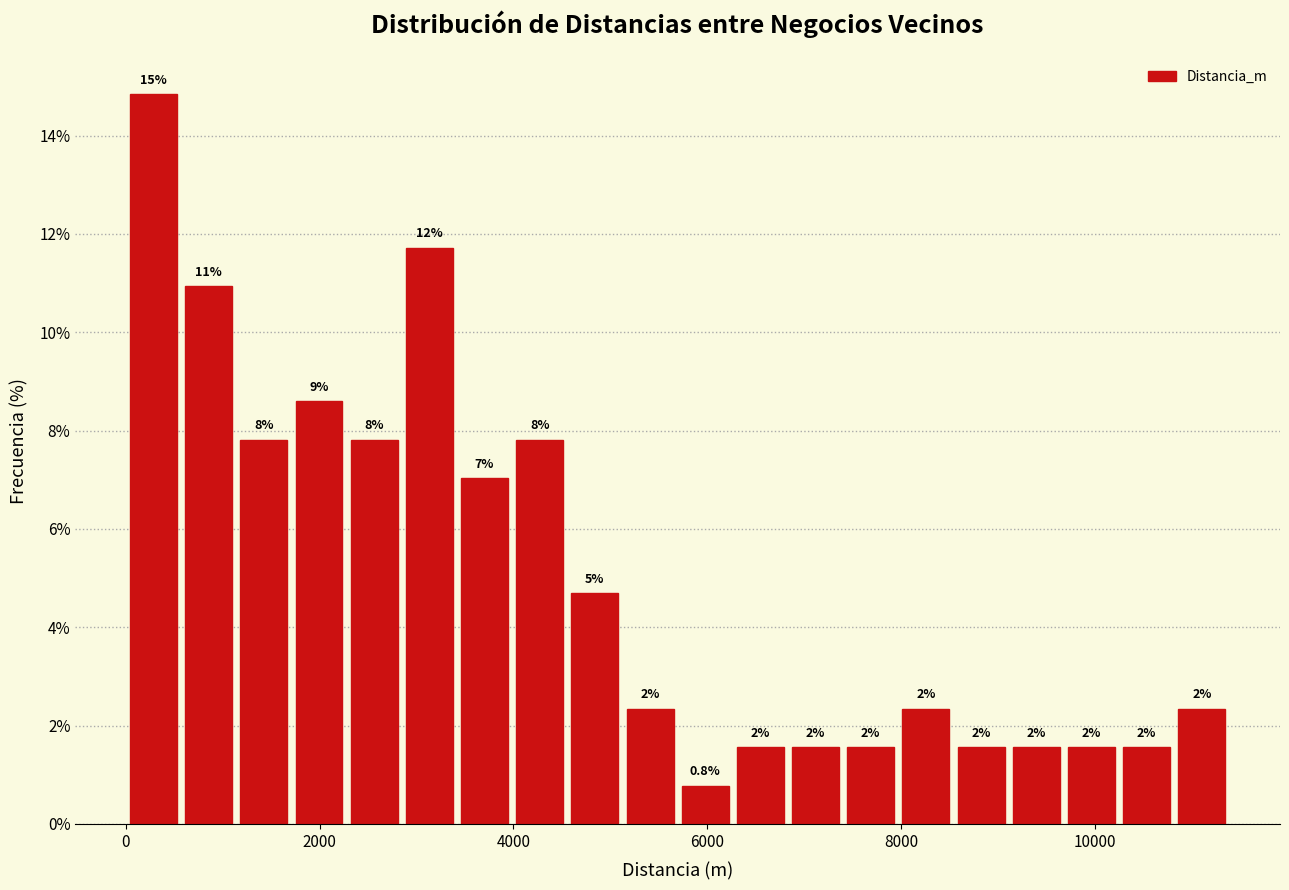

Read against the x-axis, roughly where is the centre of the tallest bar?

200